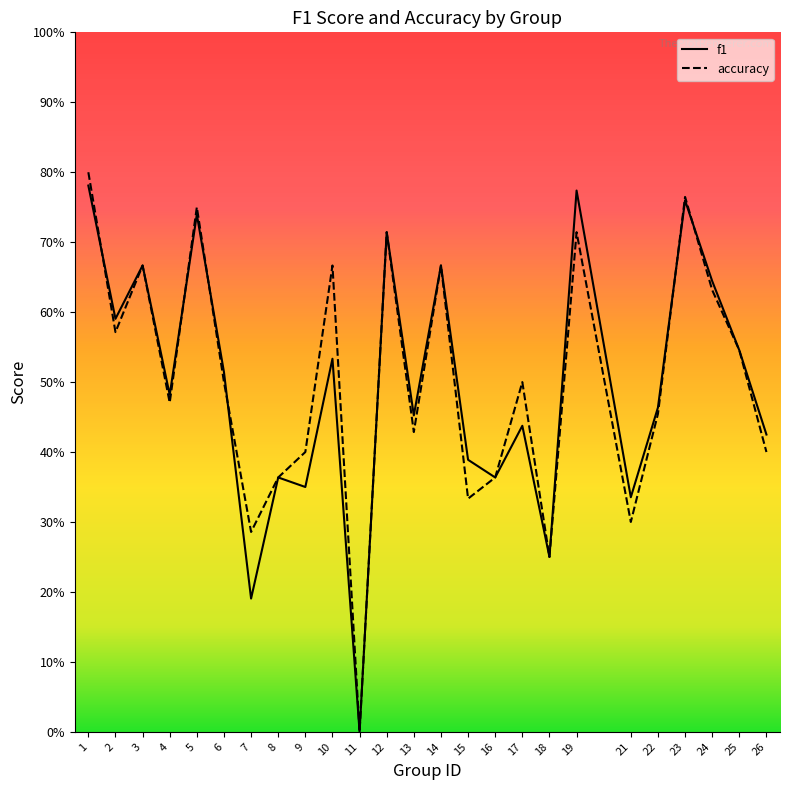

At how many categories does at least one series exceed 0?

24